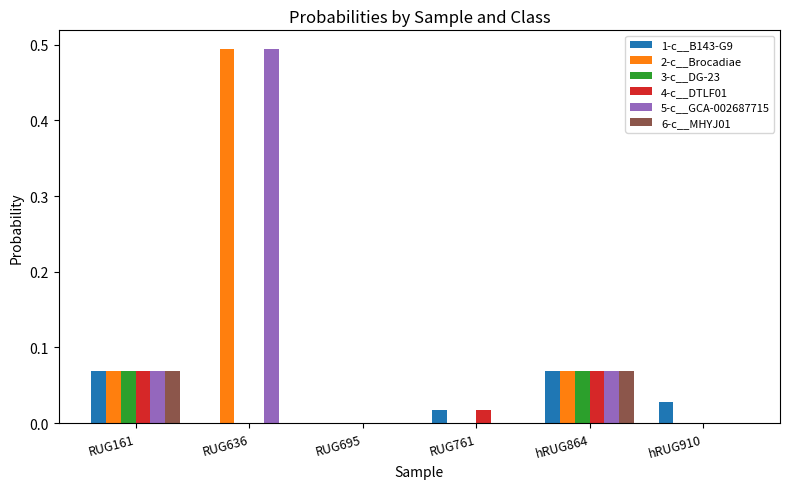

The value of 1-c__B143-G9 at RUG161 is 0.0. True or false?

False